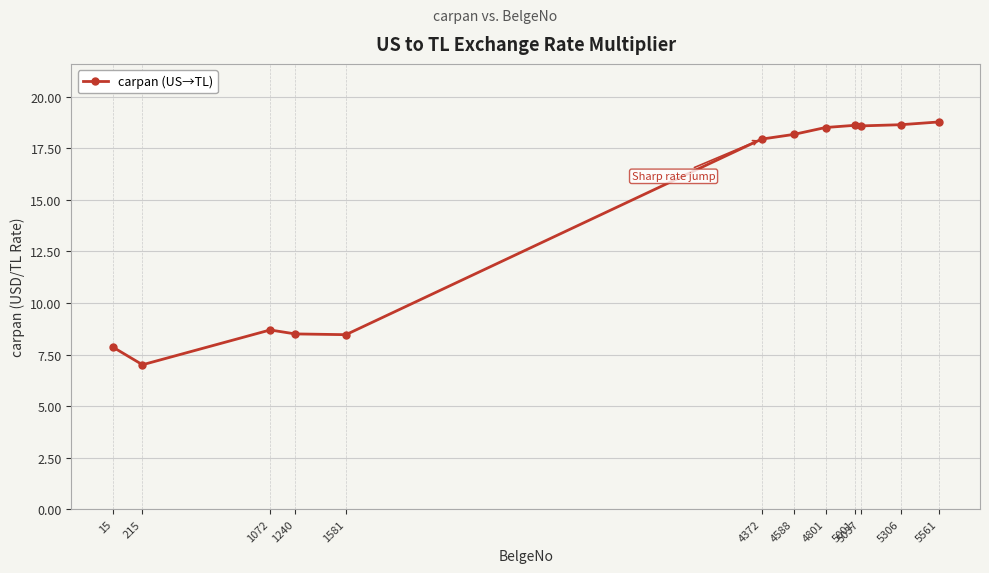

What is the ratio of the value at 4588 to the value at 5306?

1.0